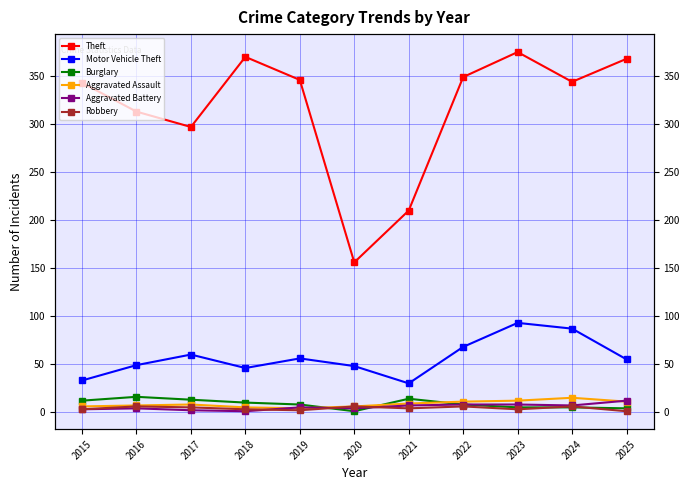

At which category does Robbery reach its first local valley?

2019